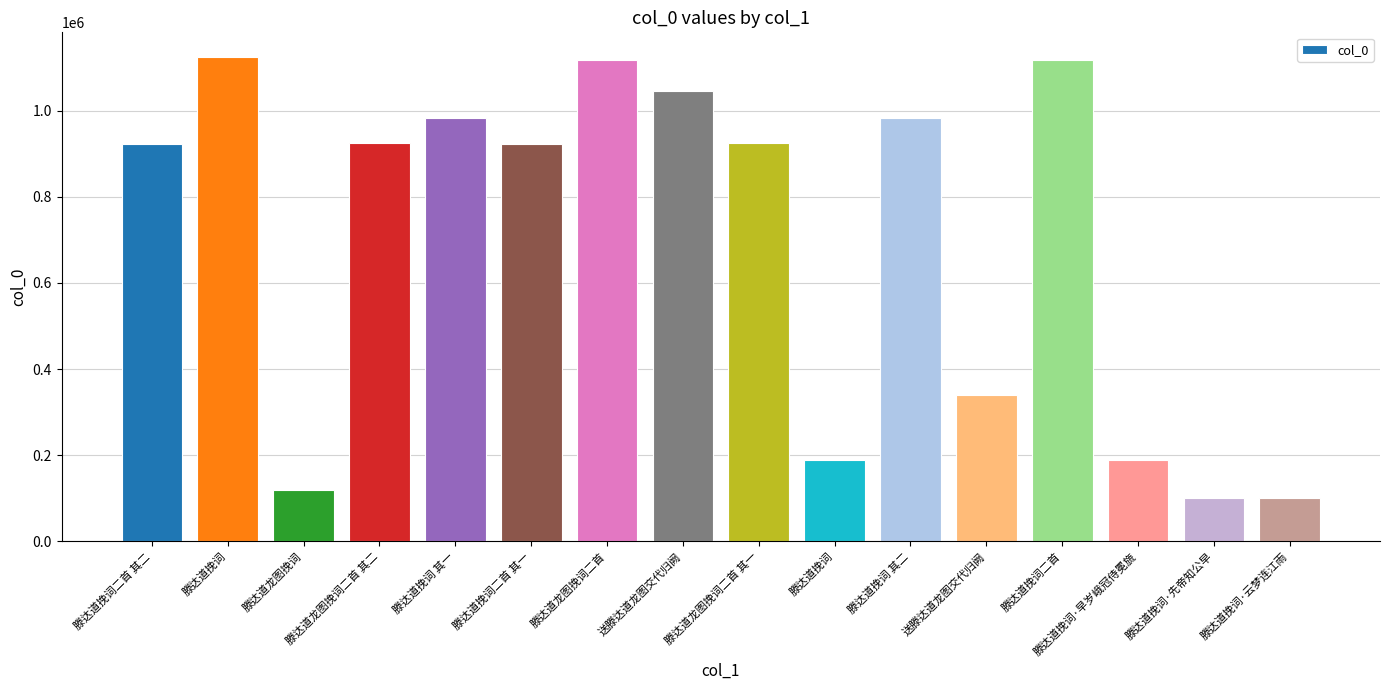

Does the chart contain any negative values?

No